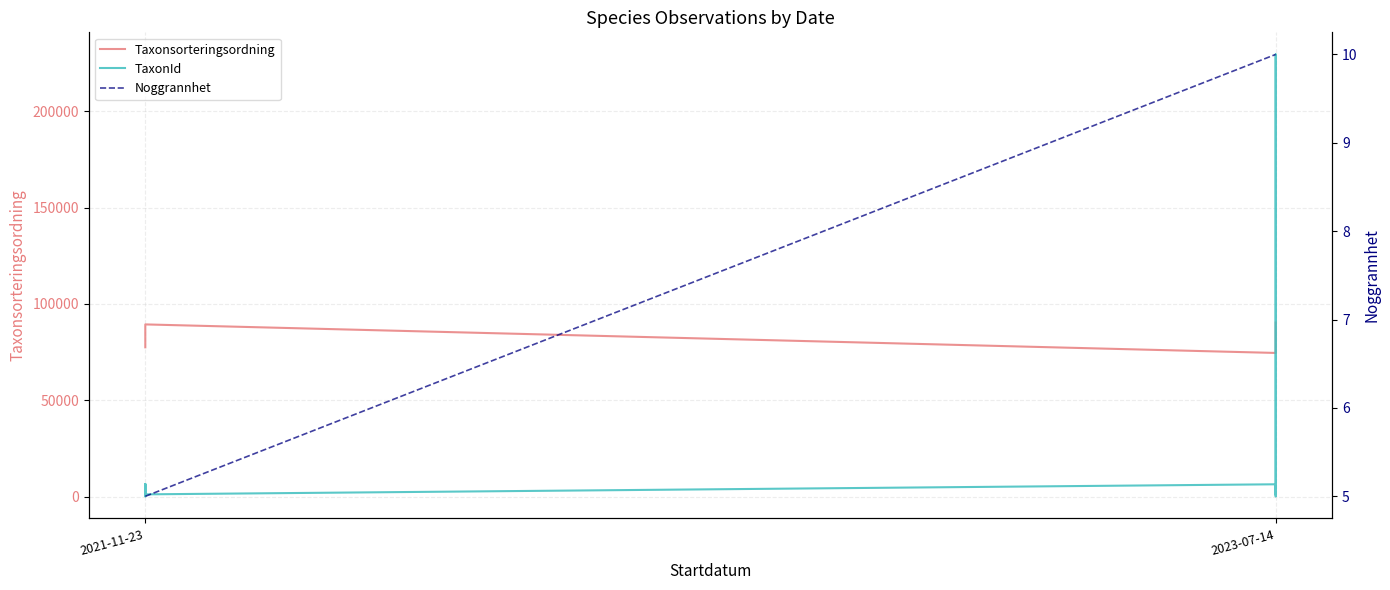

How many Noggrannhet values are between 10 and 11?

33